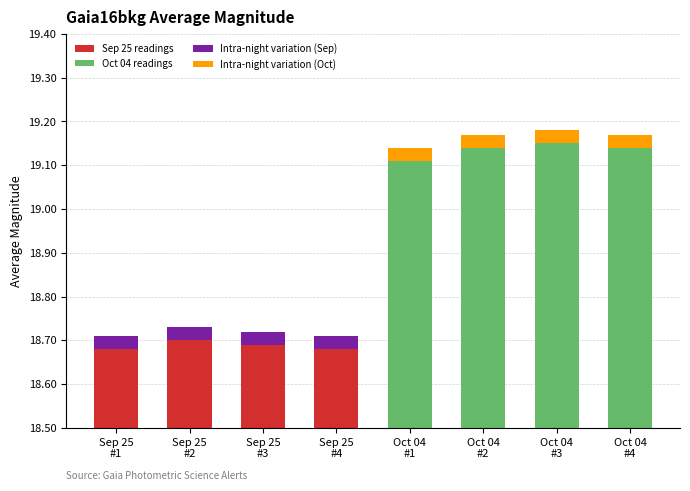

How many values in Intra-night variation (Oct) are above zero?

4